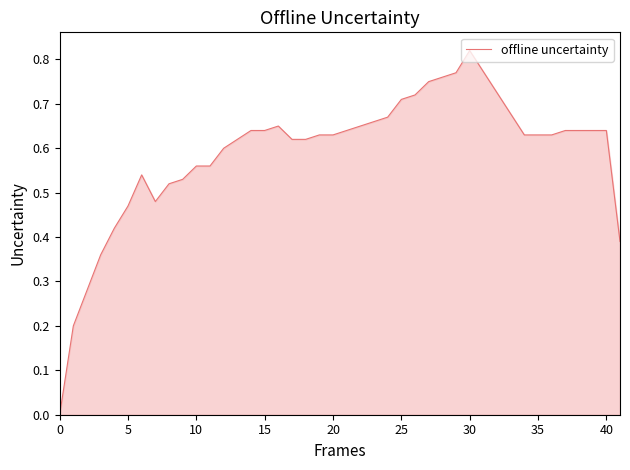

Which category has the highest value across all series?

30